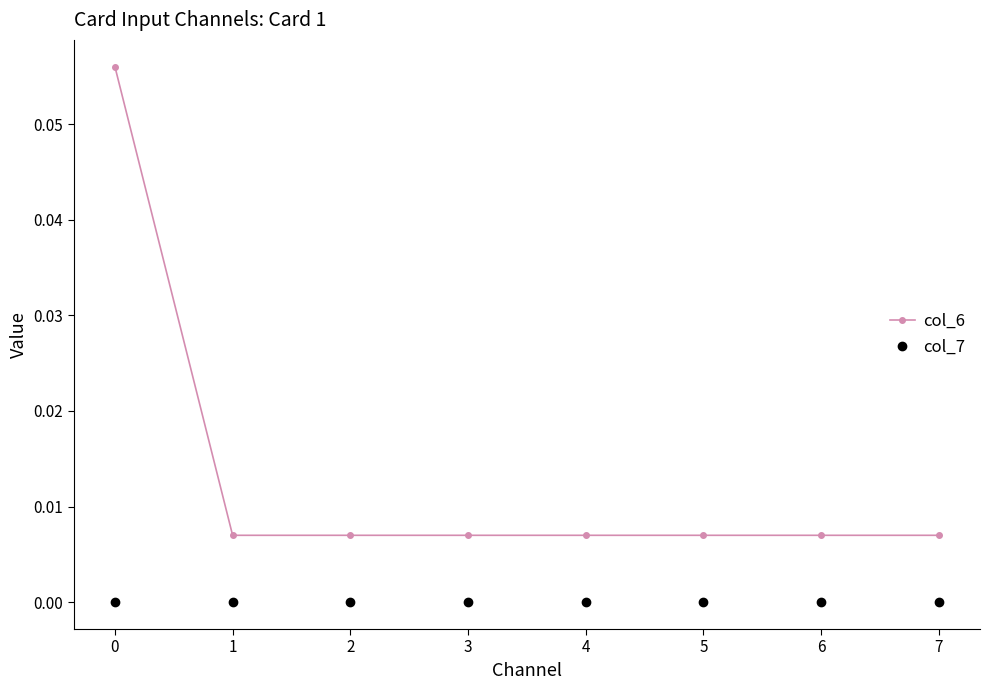

Rank the series at 7 from highest to lowest value.

col_6, col_7